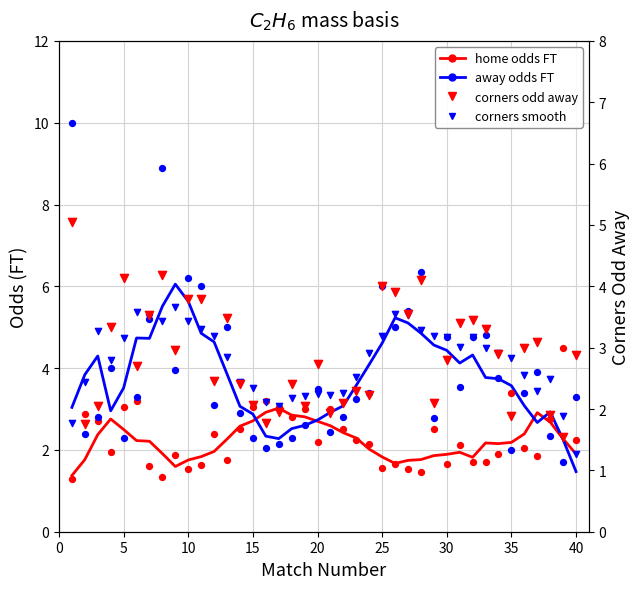

Which series has the largest total across all categories?

away odds FT